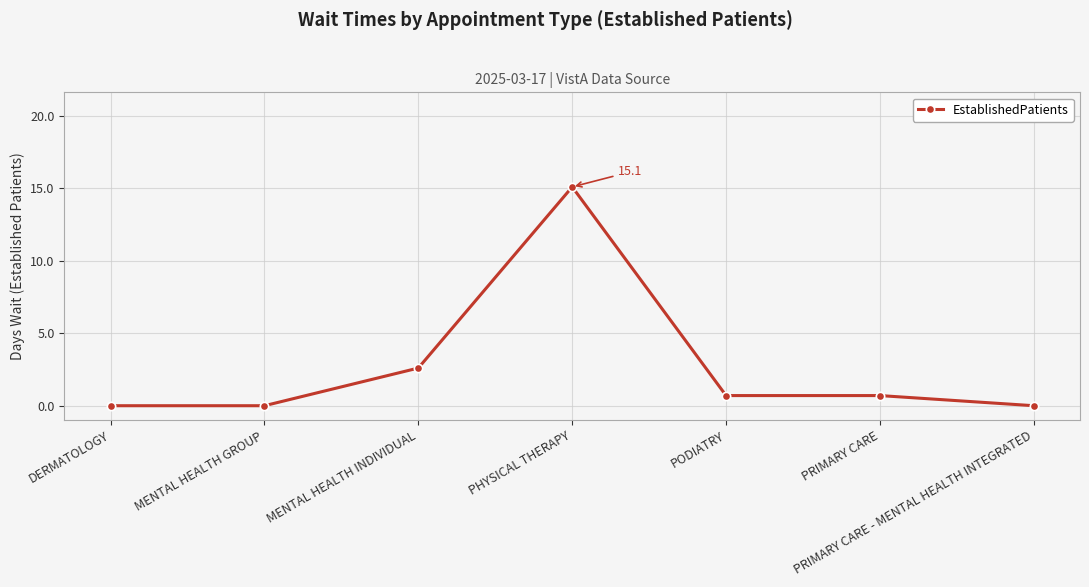

Is it true that the value at DERMATOLOGY is 10.5?

False